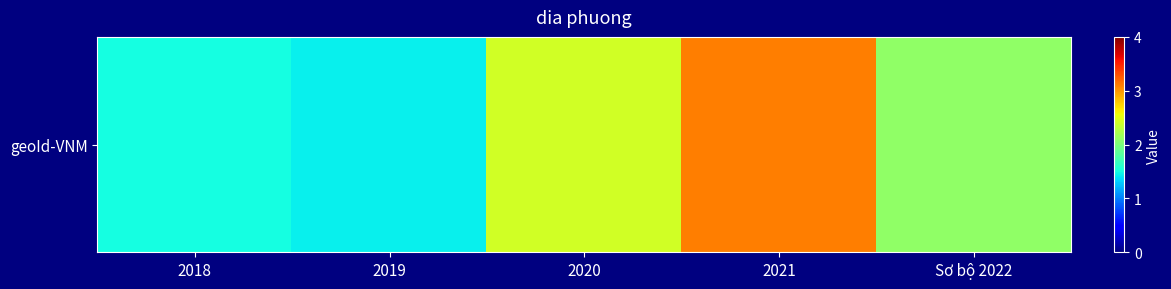

Between Sơ bộ 2022 and 2019, which is larger?

Sơ bộ 2022